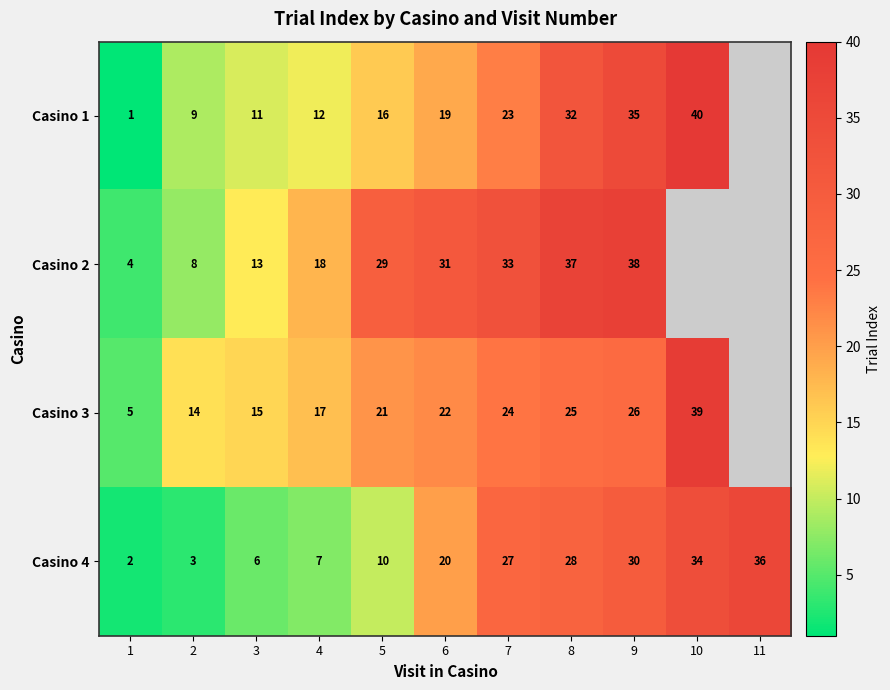

Which series changed the most between 6 and 7?

Casino 4